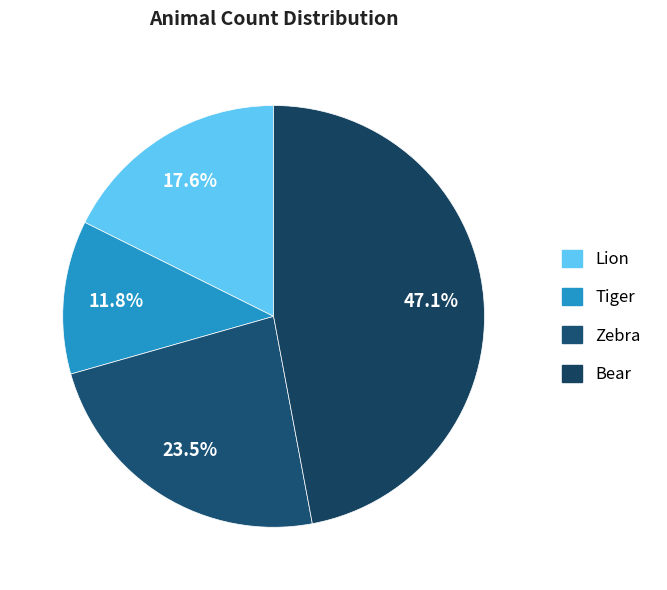

To the nearest percent, what portion does Zebra represent?

24%